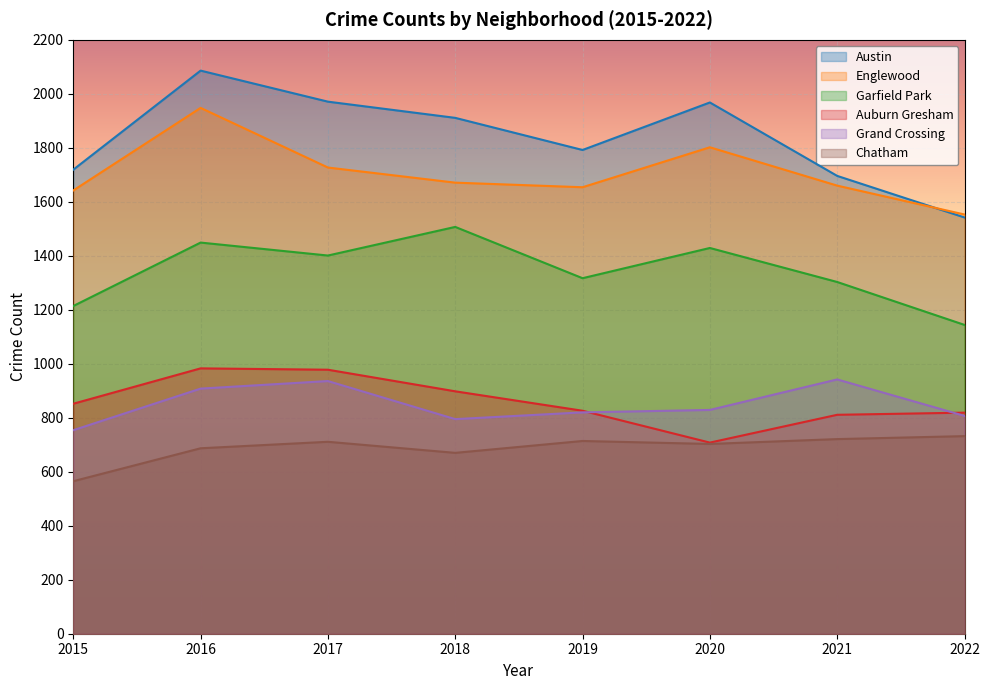

Where is the first local minimum for Austin?

2019